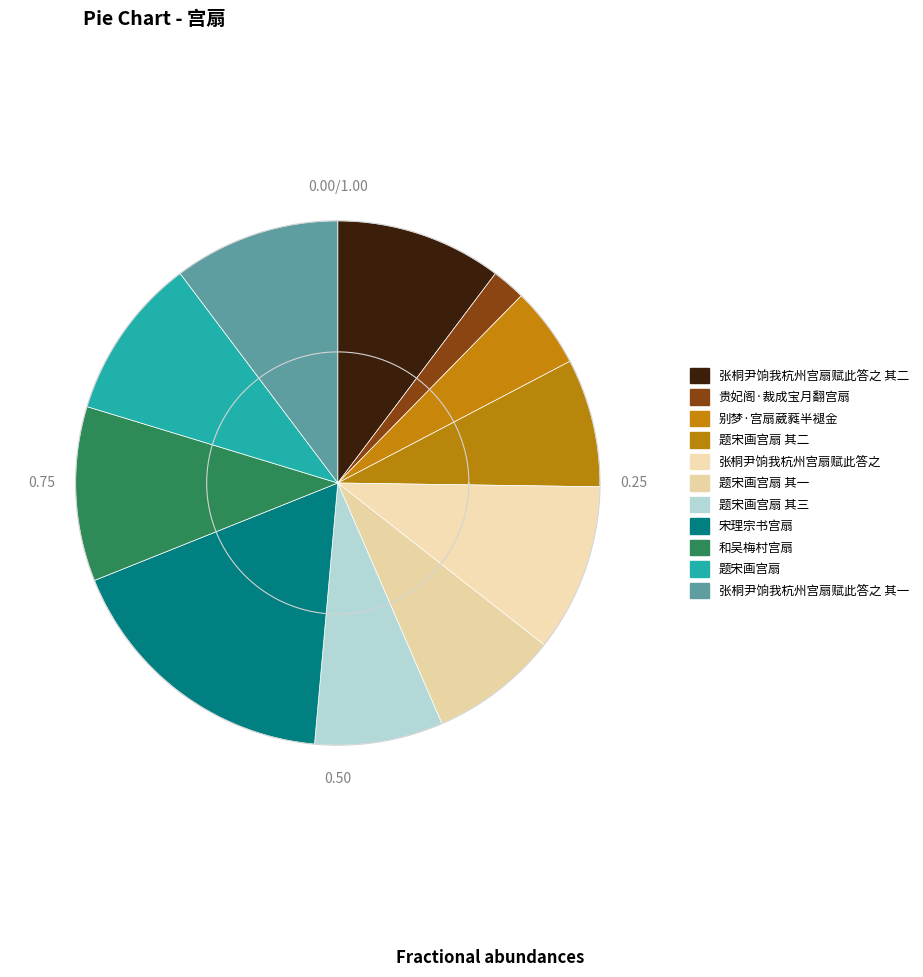

Count the number of slices in the pie.

11